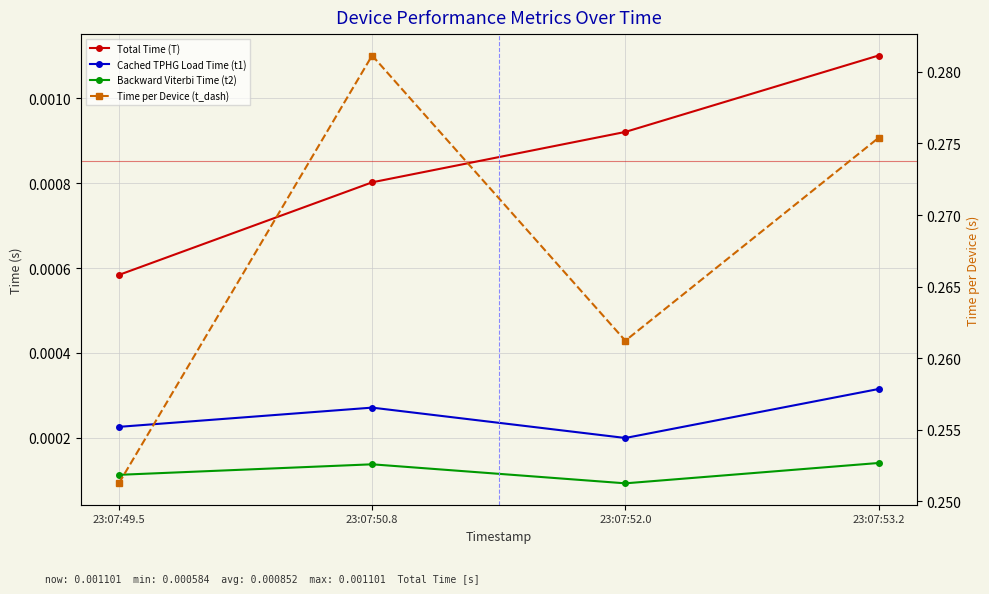

The Backward Viterbi Time (t2) series shows 0.0 at 23:07:50.8. True or false?

True